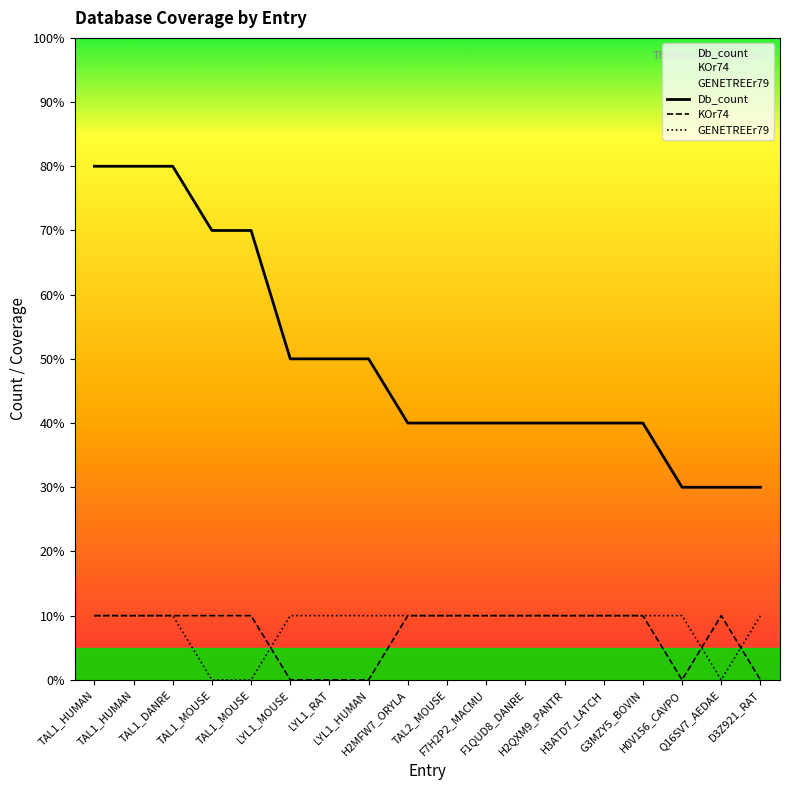

What is the difference between the second highest and minimum values in the Db_count series?

5